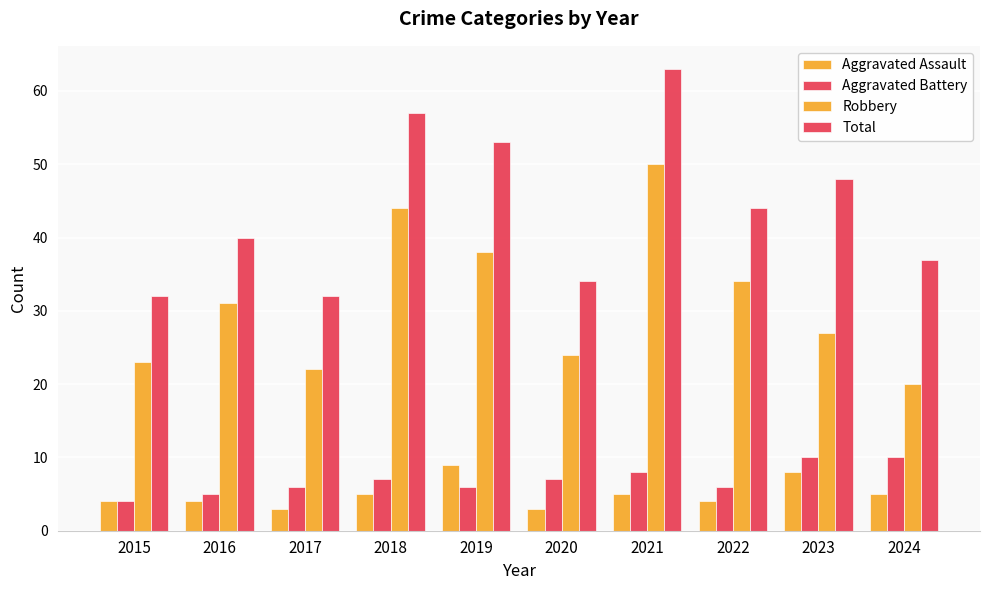

How many series are shown in this chart?

4